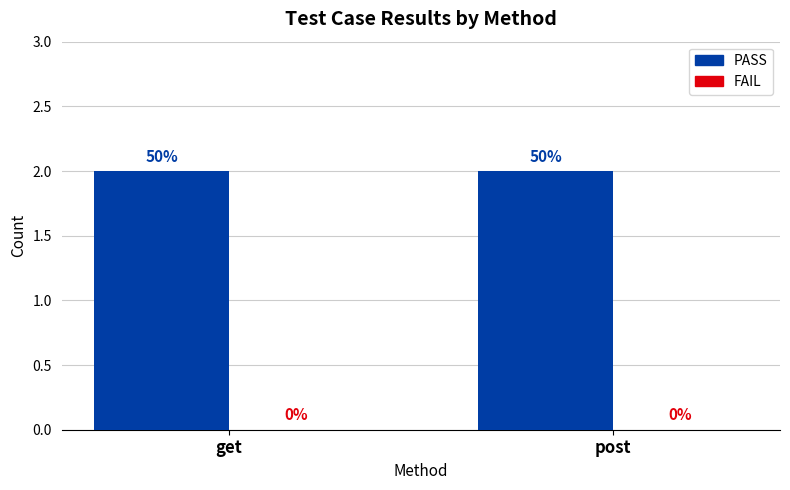

Reading left to right, extract all data points from this chart.

PASS: get=2	post=2
FAIL: get=0	post=0